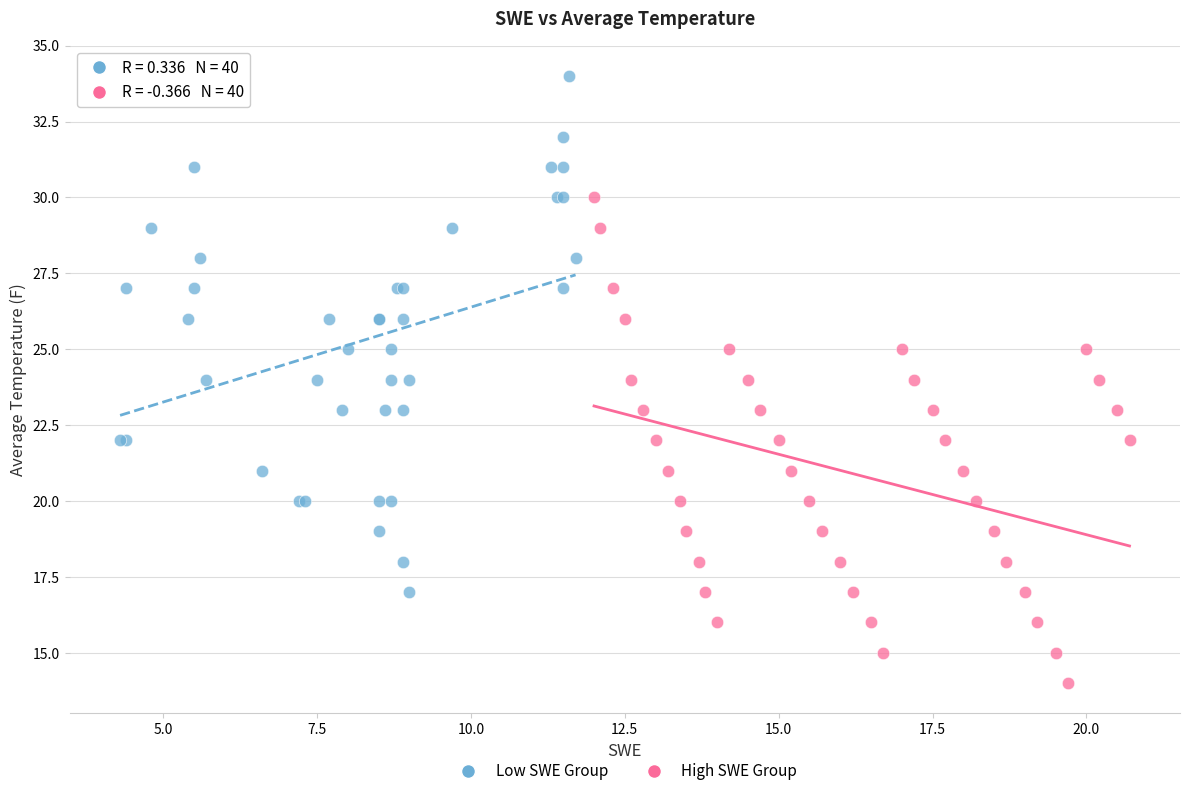

Which series contains the lowest Y value?

High SWE Group